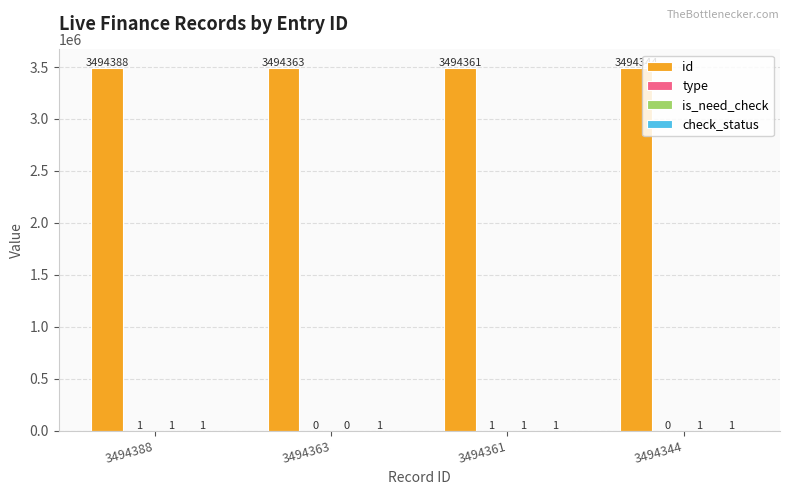

What is the maximum value shown in the chart?

3494388